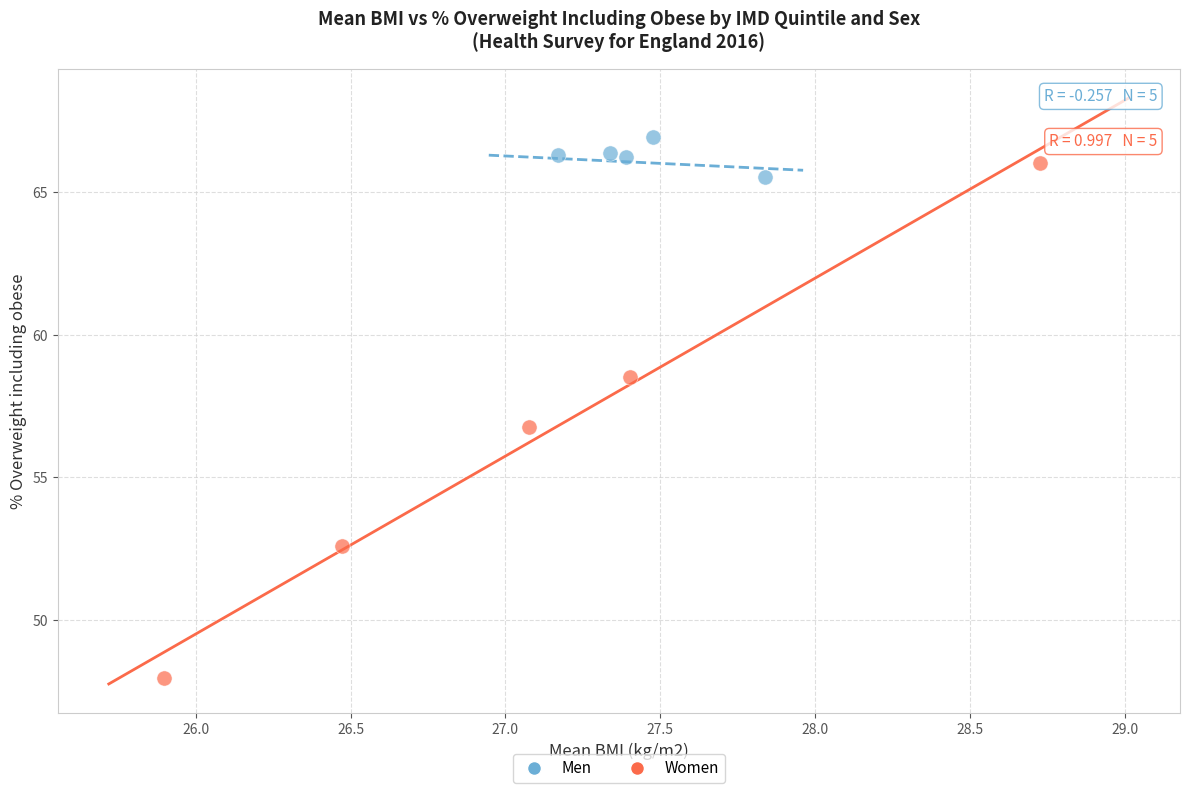

Which series has the widest spread of Y values?

Women